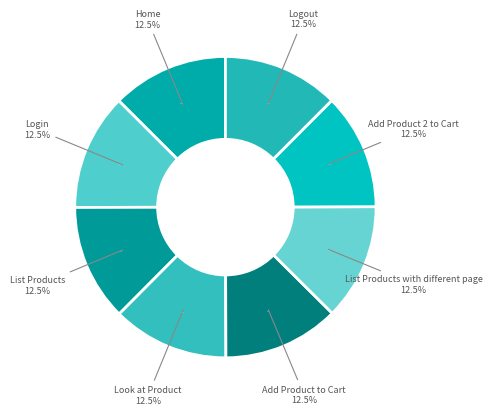

Is there any slice that represents more than half of the pie?

No